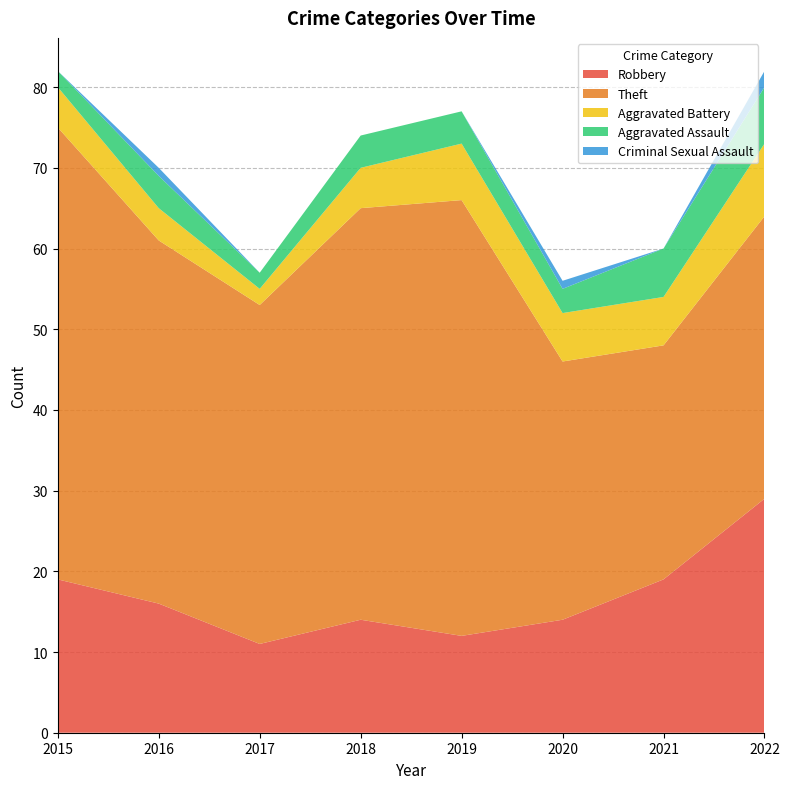

Reading left to right, extract all data points from this chart.

Robbery: 2015=19	2016=16	2017=11	2018=14	2019=12	2020=14	2021=19	2022=29
Theft: 2015=56	2016=45	2017=42	2018=51	2019=54	2020=32	2021=29	2022=35
Aggravated Battery: 2015=5	2016=4	2017=2	2018=5	2019=7	2020=6	2021=6	2022=9
Aggravated Assault: 2015=2	2016=4	2017=2	2018=4	2019=4	2020=3	2021=6	2022=7
Criminal Sexual Assault: 2015=0	2016=1	2017=0	2018=0	2019=0	2020=1	2021=0	2022=2